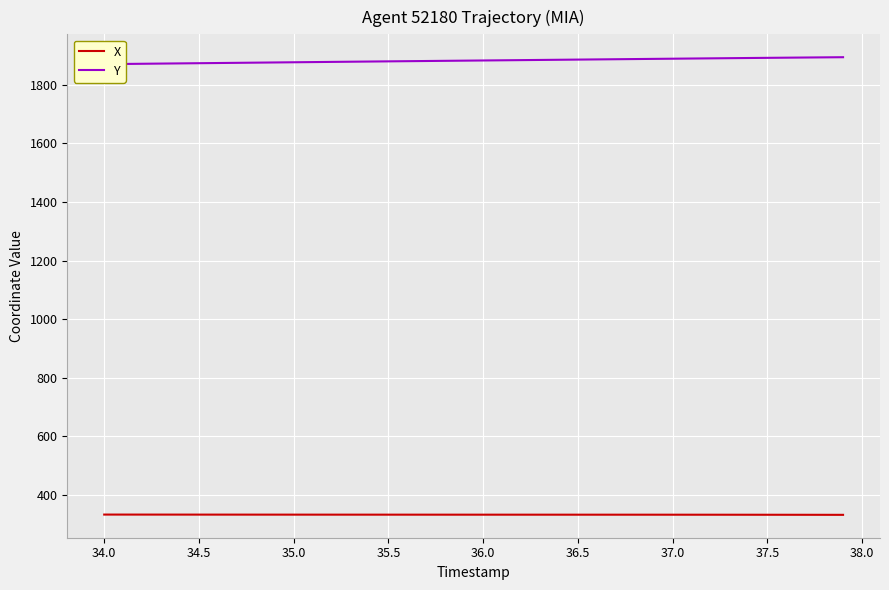

True or false: Y has a value of 3199.6 at 37.0.

False